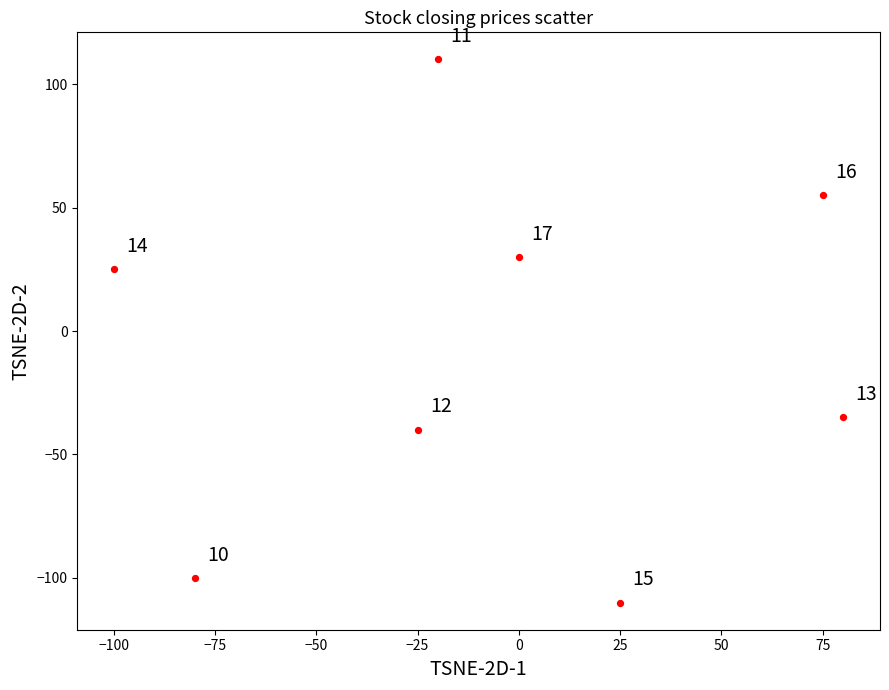

What is the average Y value?

-8